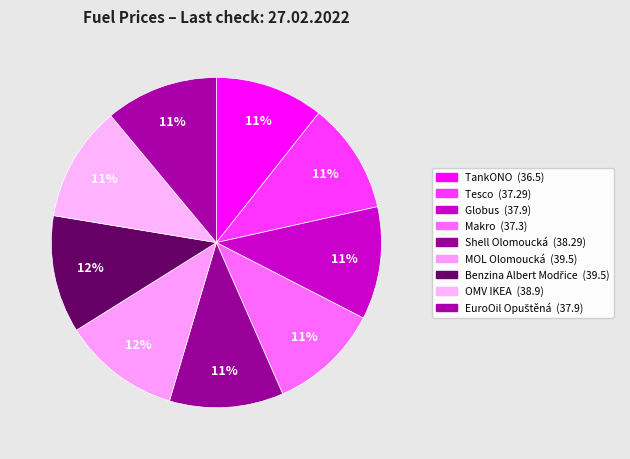

How many slices are in this pie chart?

9